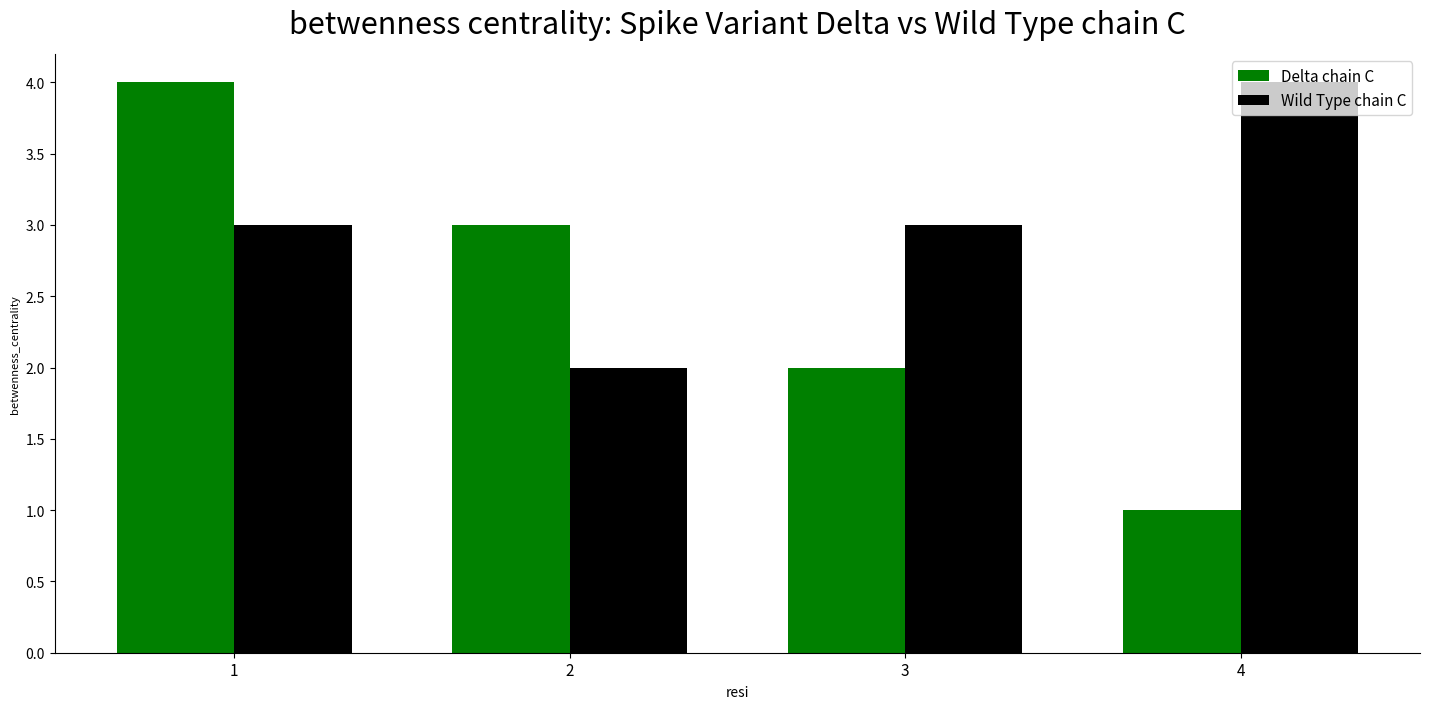

Reading left to right, extract all data points from this chart.

Delta chain C: 4	3	2	1
Wild Type chain C: 3	2	3	4